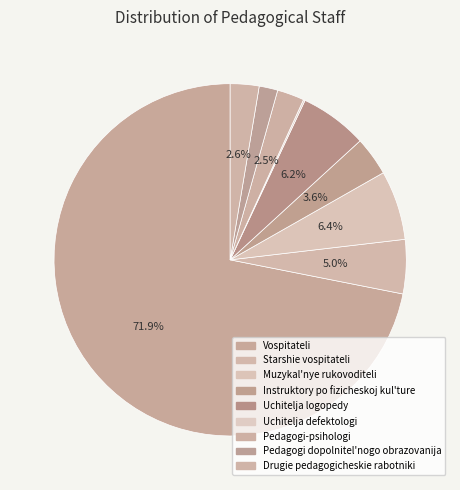

Between Instruktory po fizicheskoj kul'ture and Drugie pedagogicheskie rabotniki, which is larger?

Instruktory po fizicheskoj kul'ture